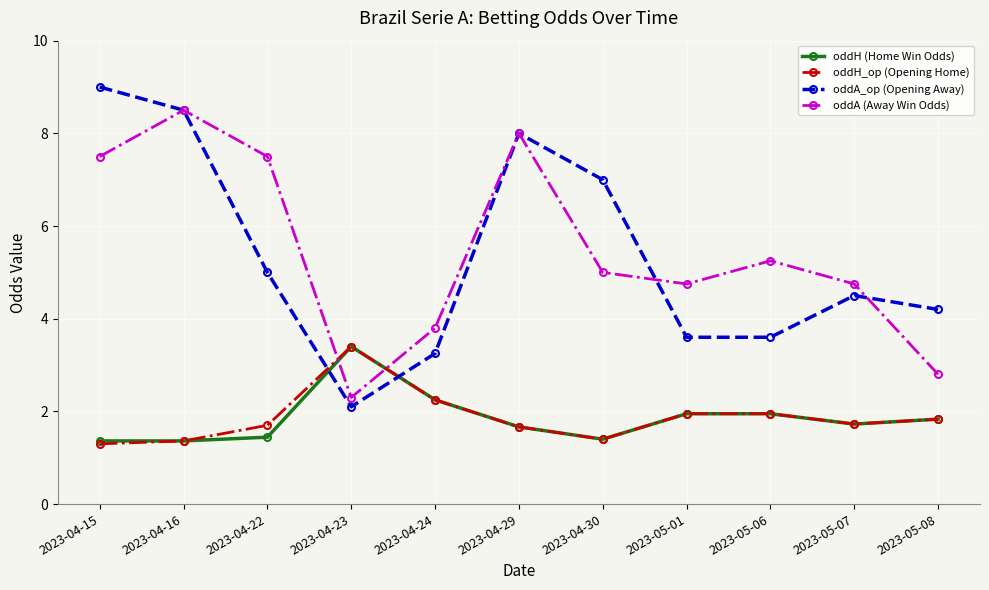

The value of oddH_op (Opening Home) at 2023-05-08 is 1.8. True or false?

True